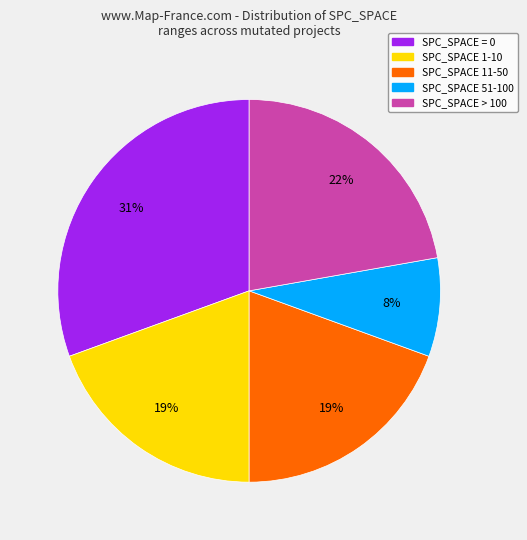

Is there a majority slice in this chart?

No